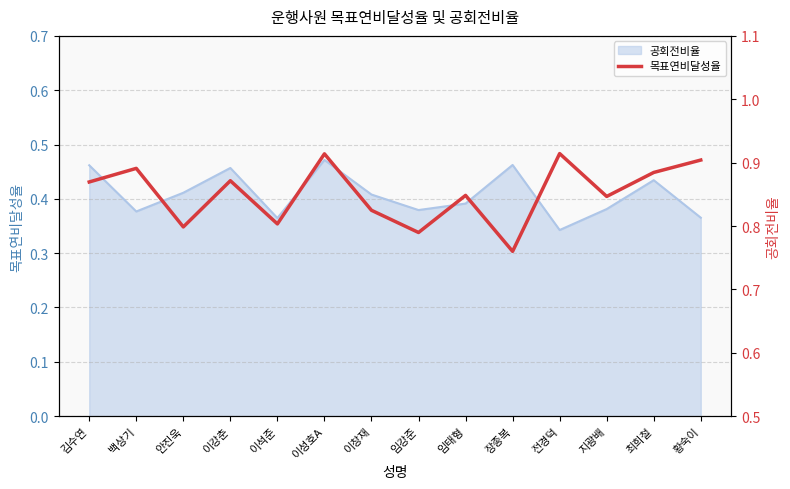

Count the number of categories in the chart.

14